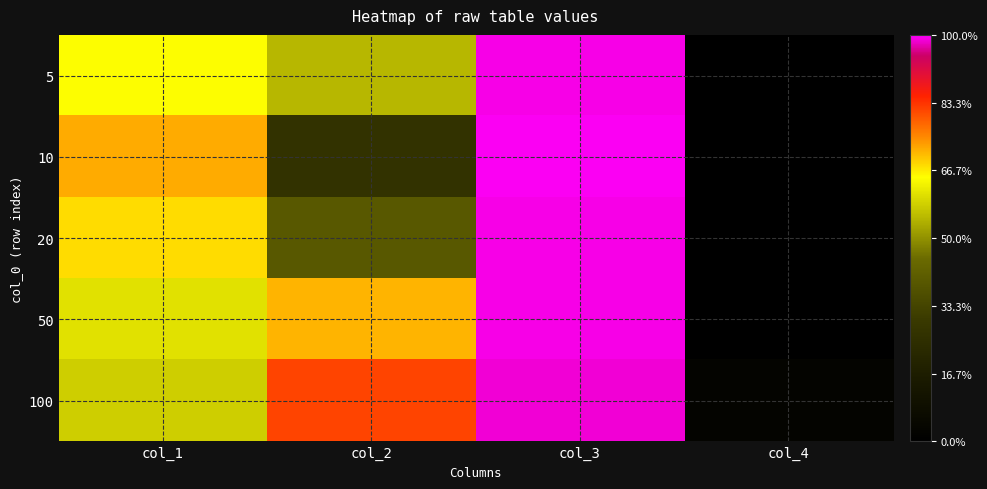

How many categories are shown in the chart?

4